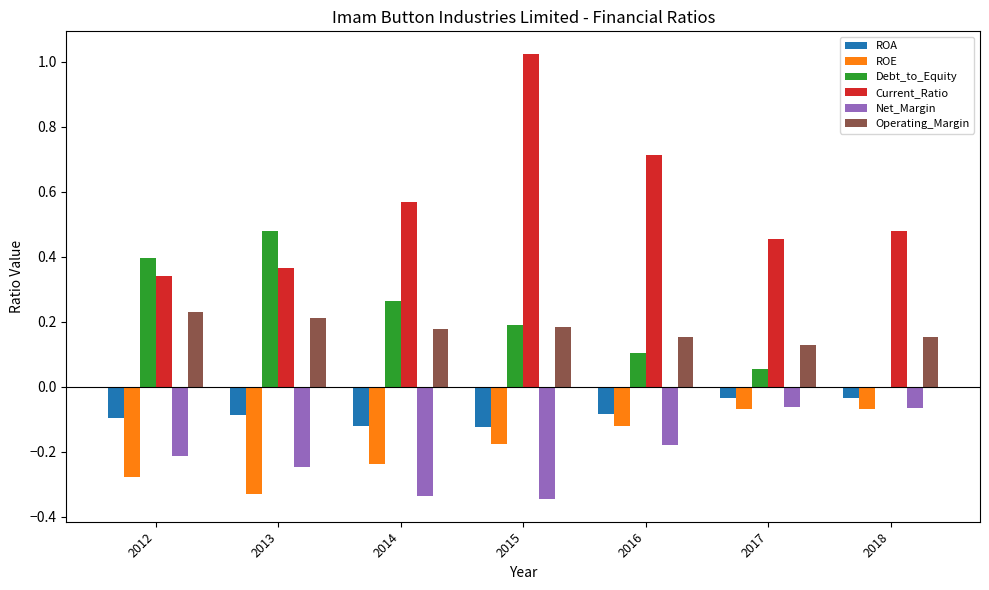

How many data points does each series have?

7